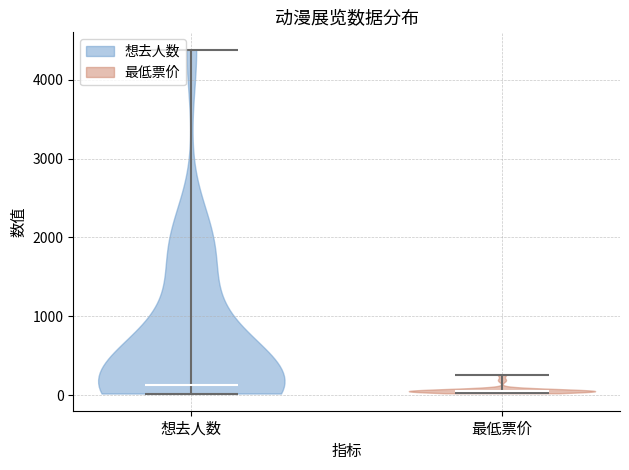

Reading left to right, read every violin against the y-axis: where its median line is, and the lowest and highest points it reaches. The values are not printed on the chart, so give them approximately, as read against the axis.

想去人数: median line 100, lowest point 0, highest point 4400
最低票价: median line 100, lowest point 0, highest point 300